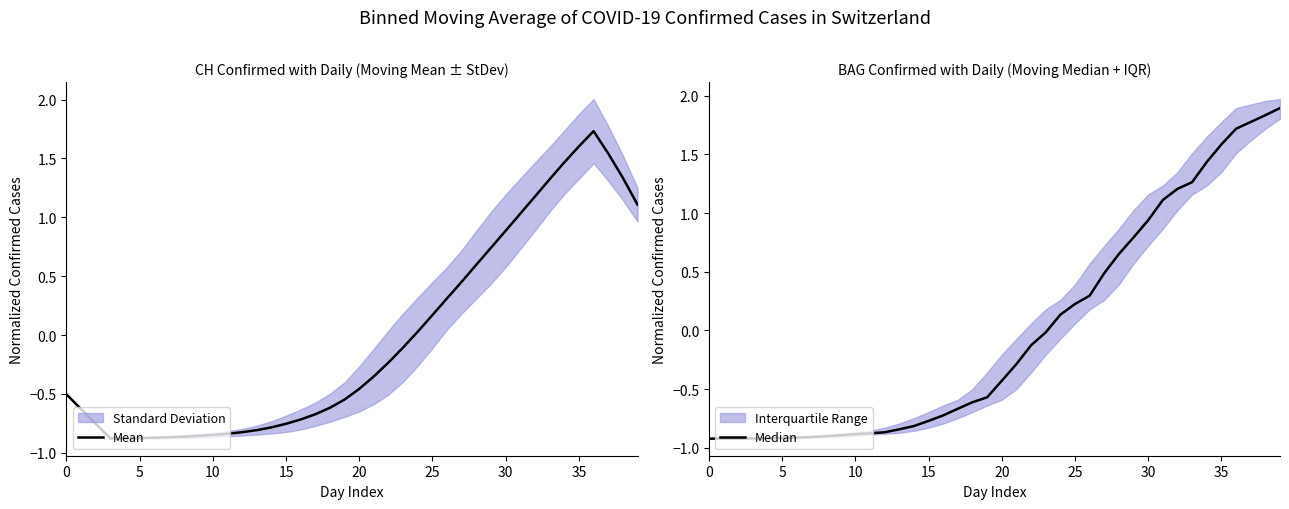

The Median series shows -0.6 at 18. True or false?

True